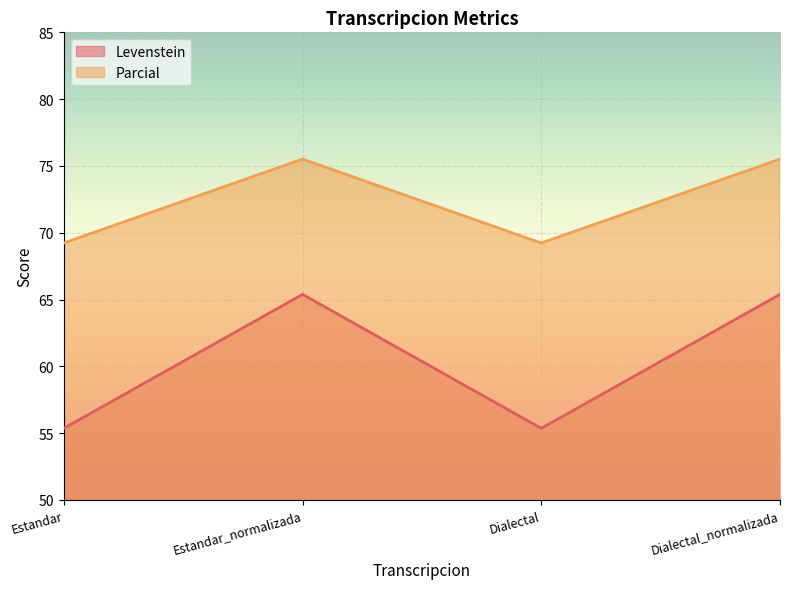

At which category is the sum across all series the highest?

Estandar_normalizada